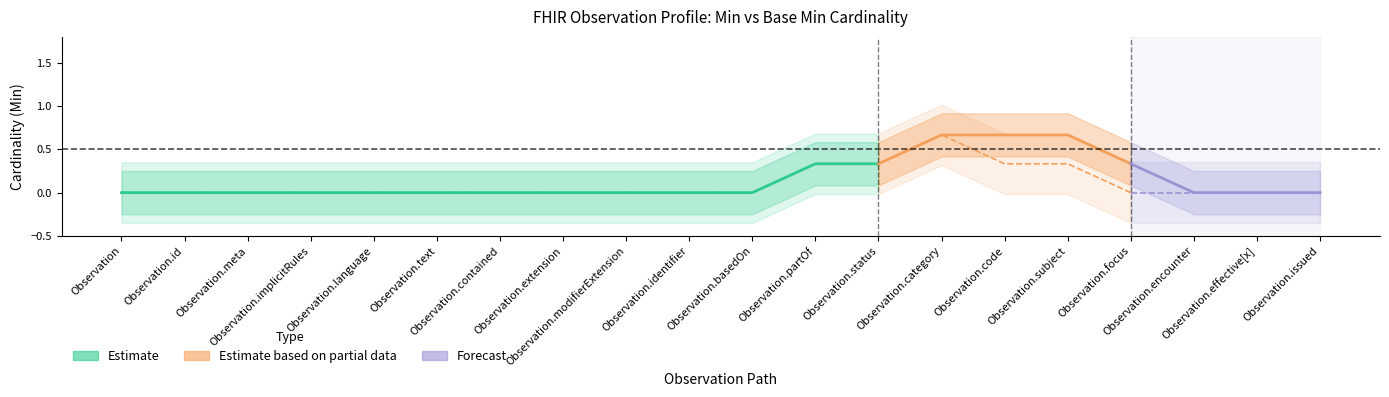

Which category has the lowest value across all series?

Observation